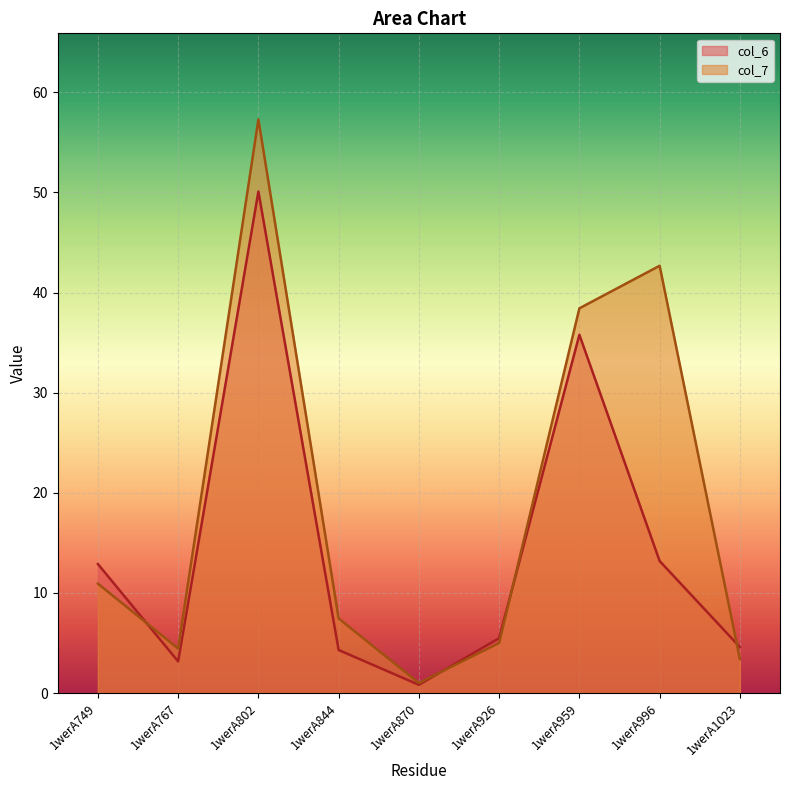

Where is col_6 nearest to the value 25?

1werA959